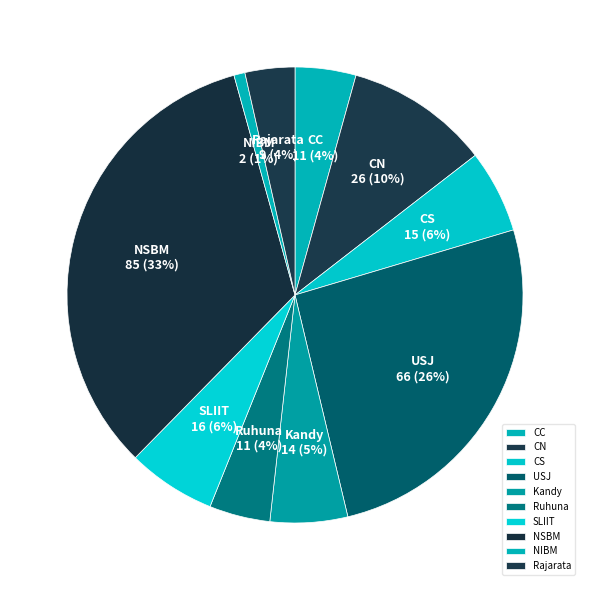

Count the number of slices in the pie.

10